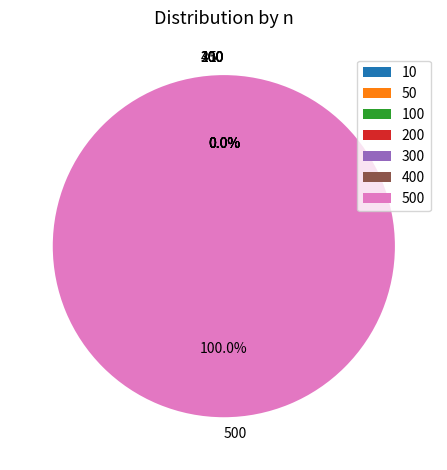

Which has a higher value, 50 or 200?

200